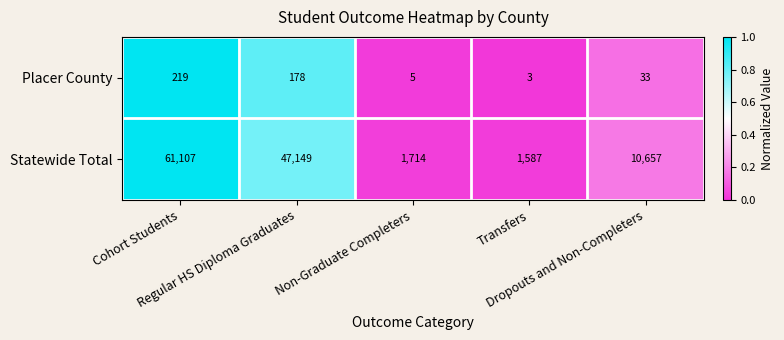

At how many categories does at least one series exceed 10010?

3